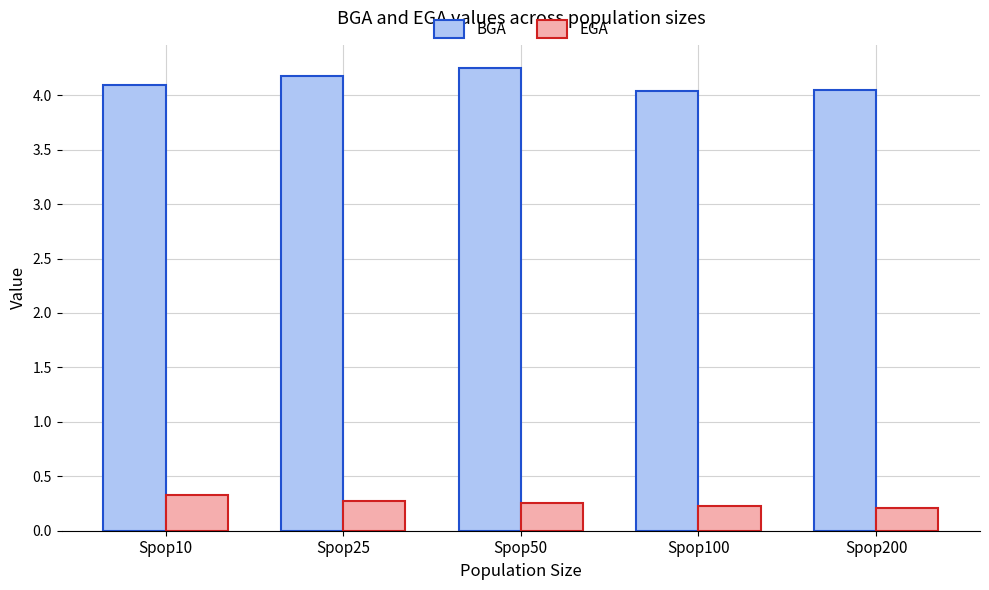

What is the lowest value of the BGA series?

4.0